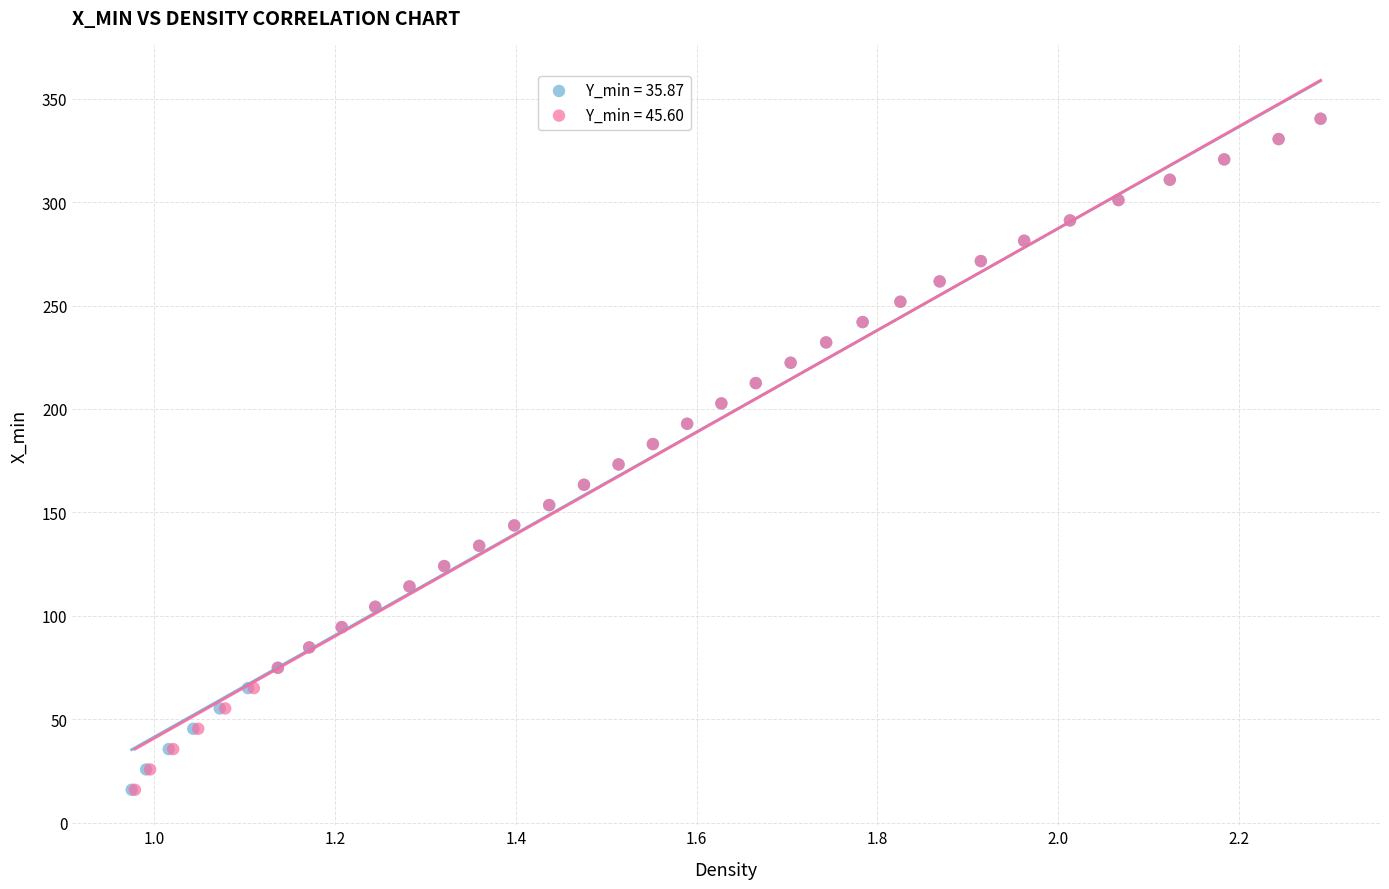

What are all the series names shown in the legend?

Y_min = 35.87, Y_min = 45.60